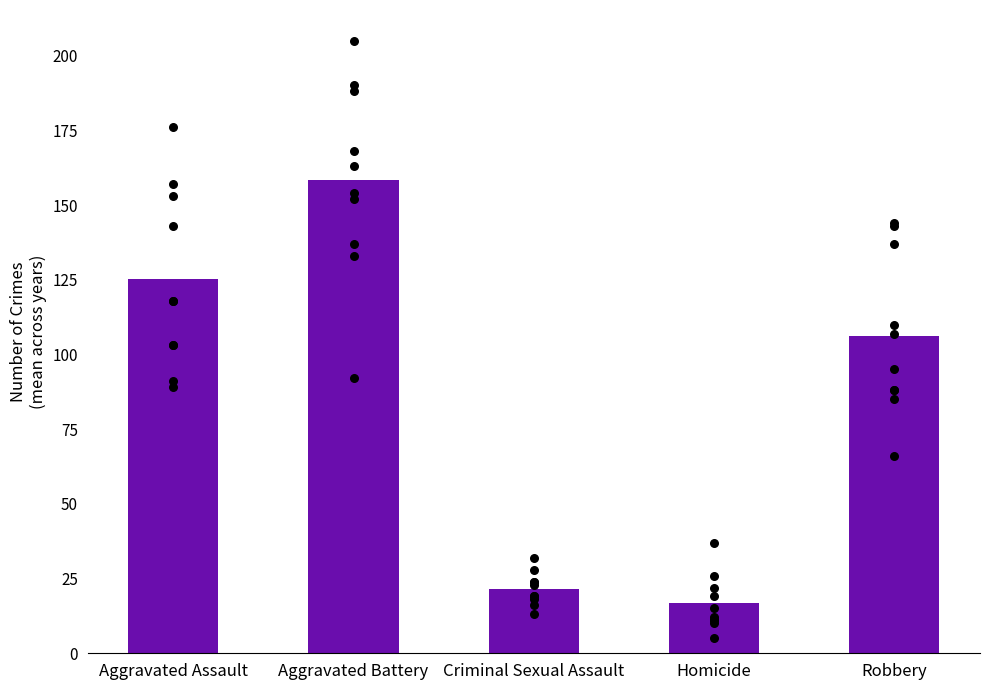

Approximately how many times larger is the value at Aggravated Battery compared to Homicide?

9.4